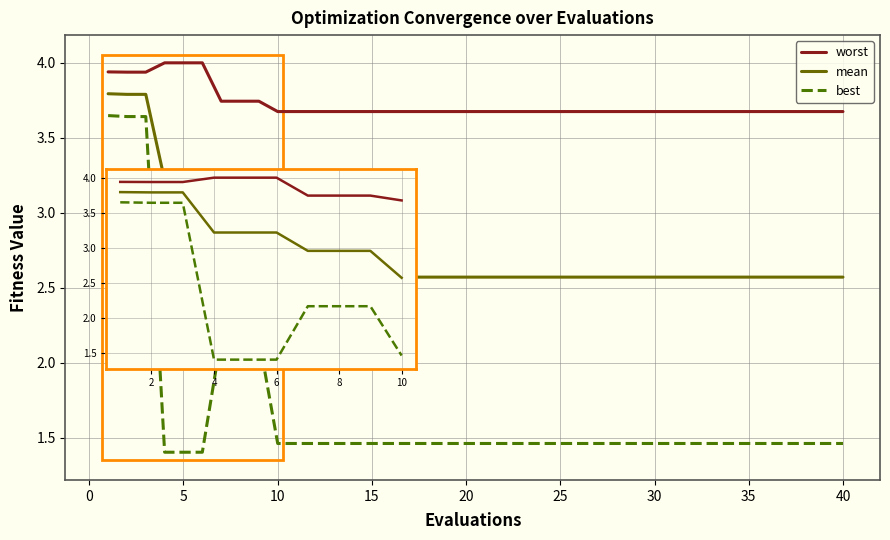

Which series has the largest total across all categories?

worst